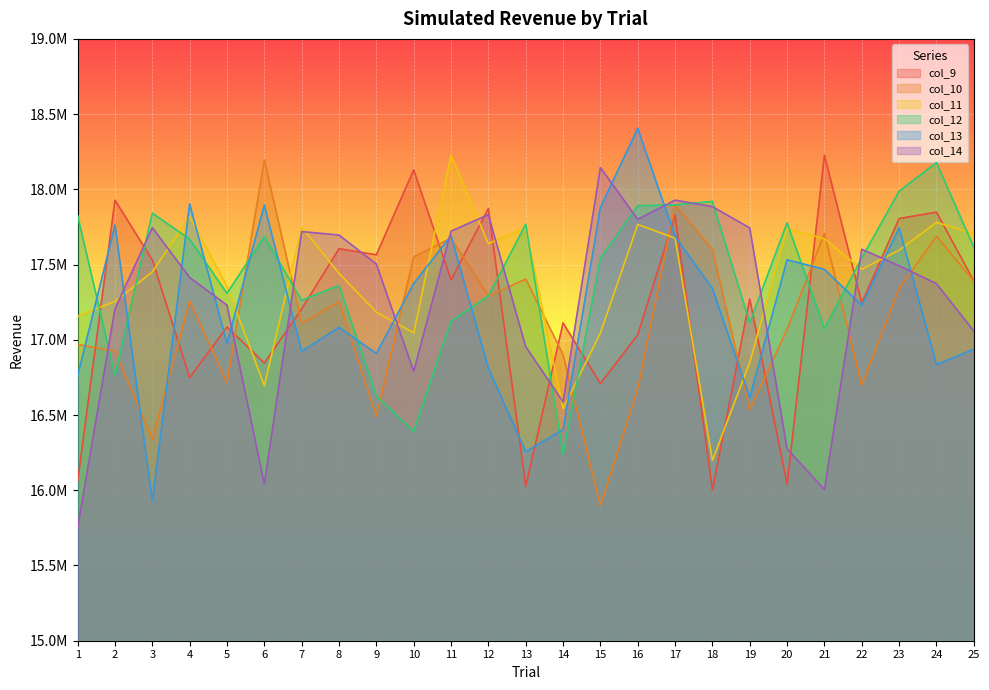

How many intersections are there between col_11 and col_12?

11